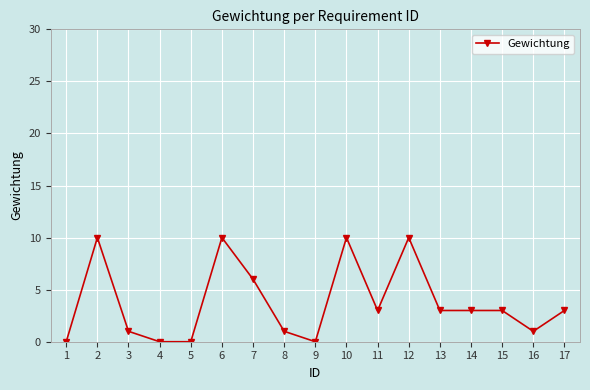

What is the average value?

4